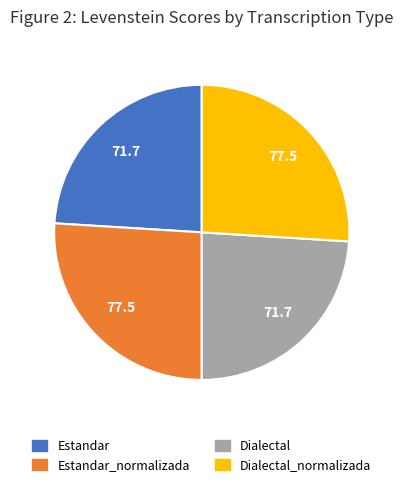

Count the number of slices in the pie.

4